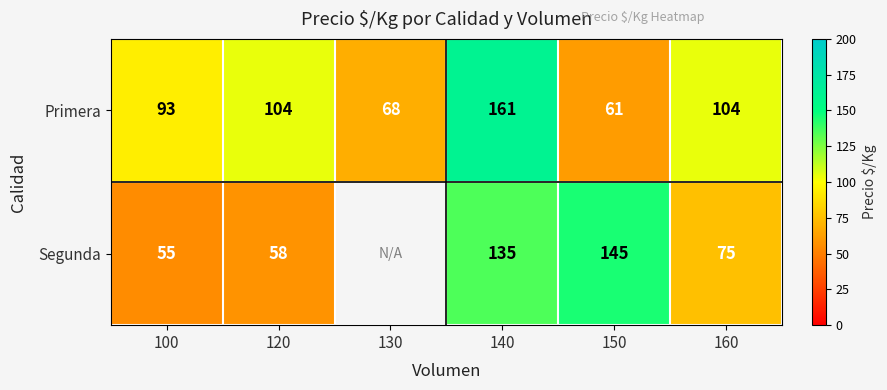

At 160, list the series in order from largest to smallest.

Primera, Segunda